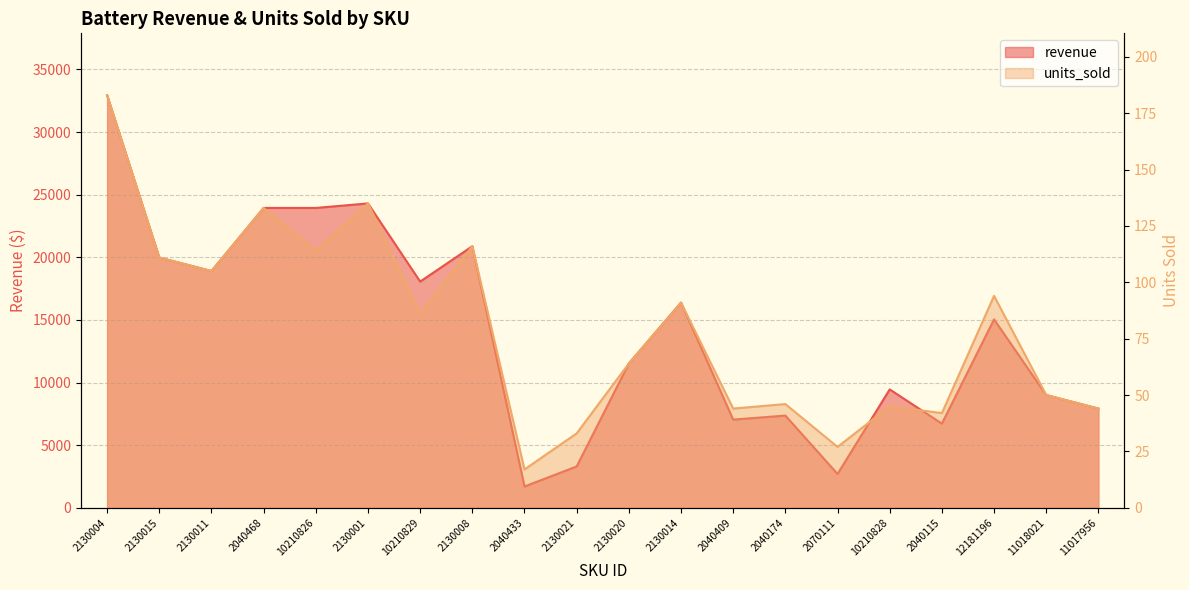

Which label corresponds to the smallest value in the chart?

2040433